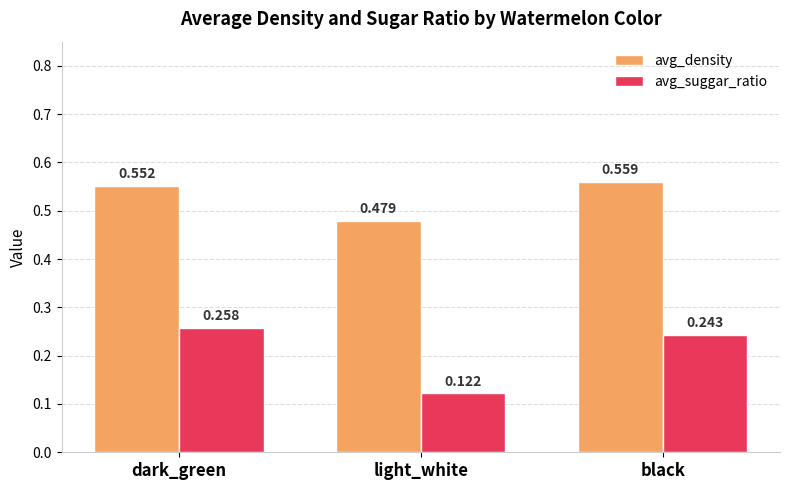

At which label is avg_density closest to 0?

light_white